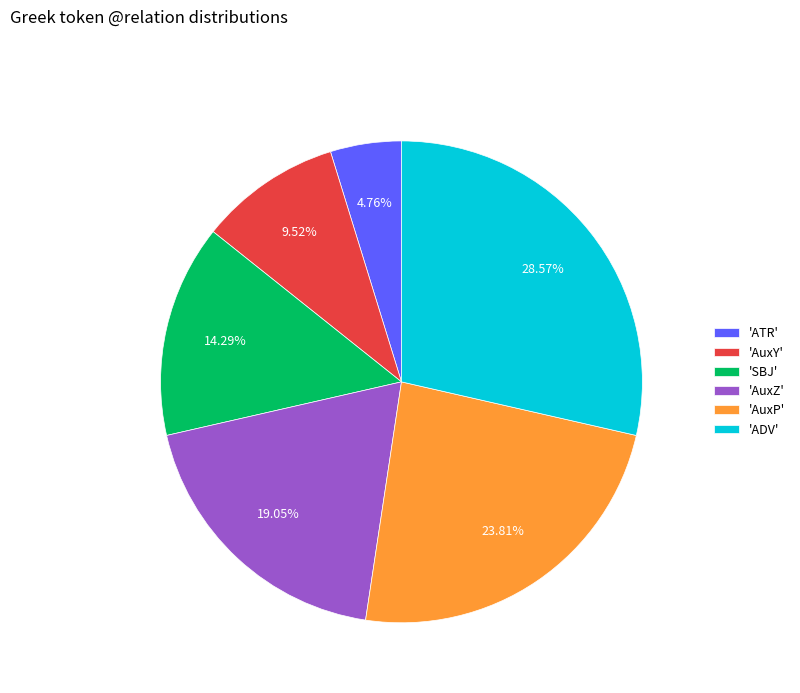

Rank the categories by value from lowest to highest.

'ATR', 'AuxY', 'SBJ', 'AuxZ', 'AuxP', 'ADV'